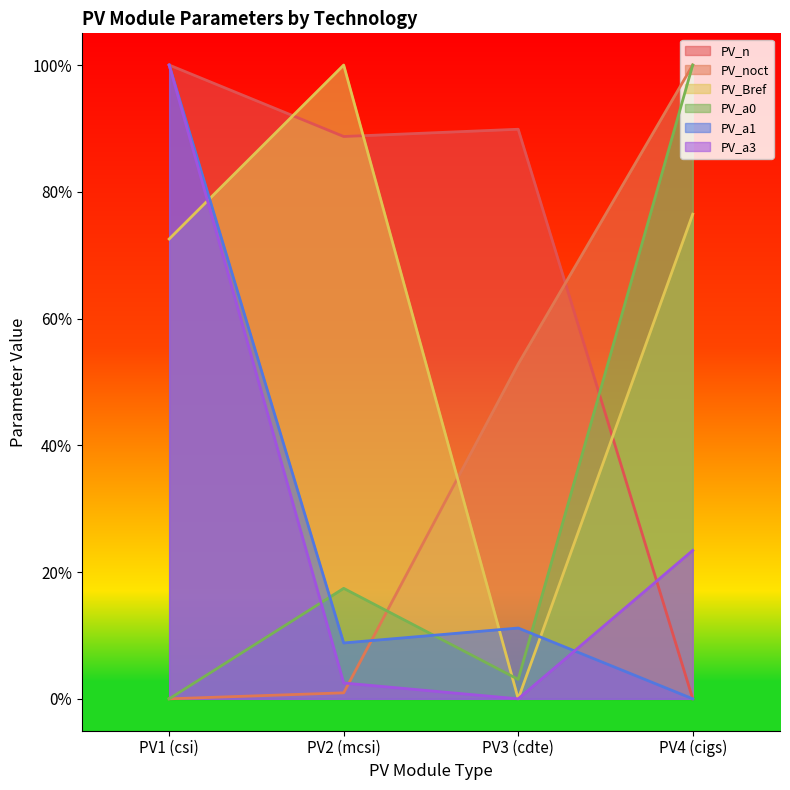

What is the difference between the maximum and minimum values in the PV_a3 series?

1.0